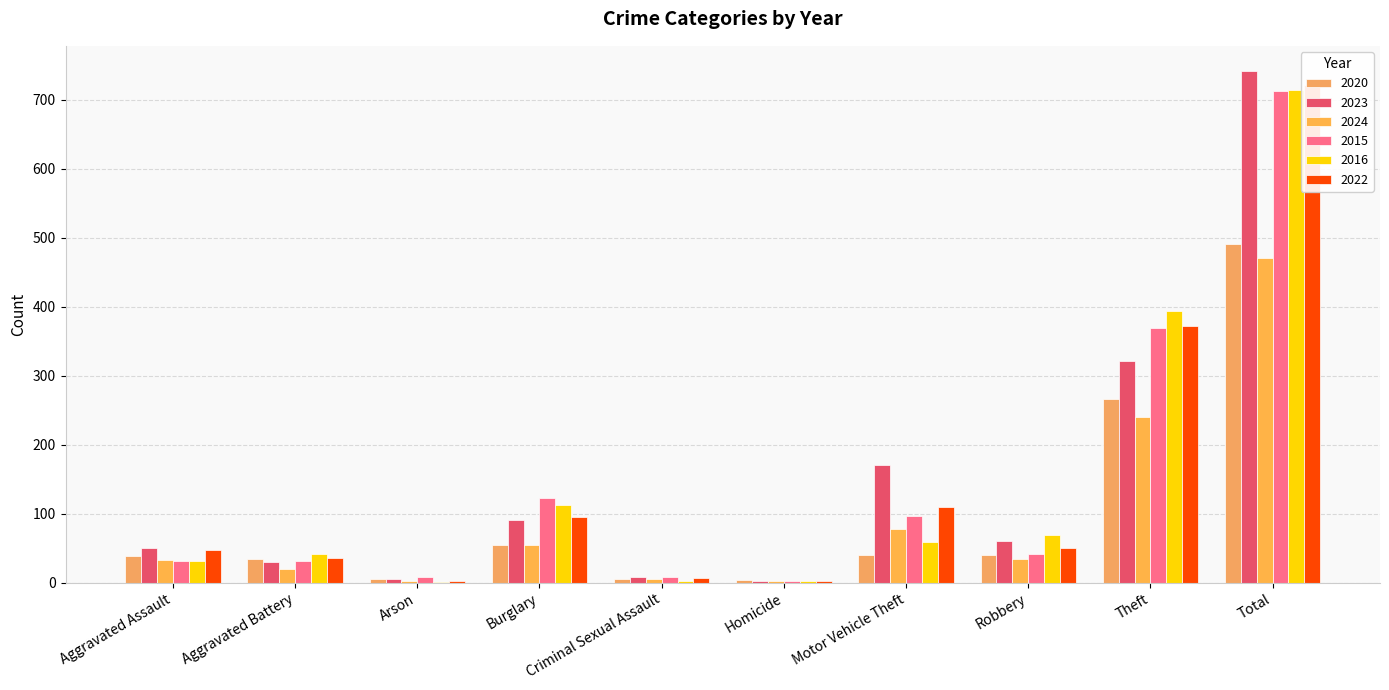

At which label does 2016 reach its minimum?

Arson